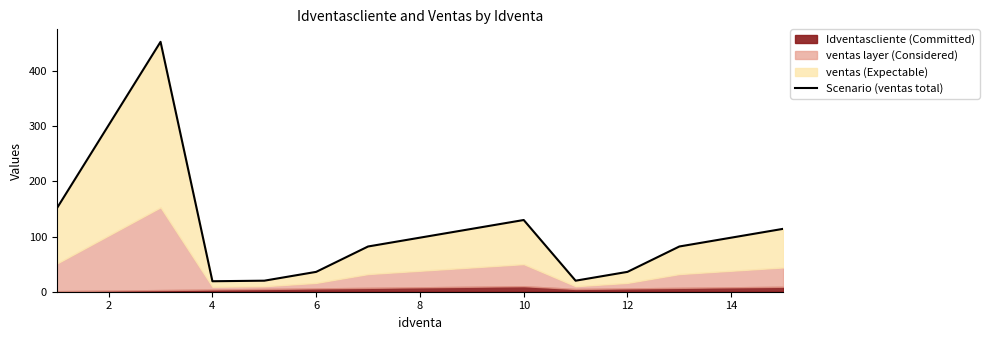

Reading left to right, what are all the values shown in this chart?

151	302	453	19	20	36	82	98	114	130	20	36	82	98	114